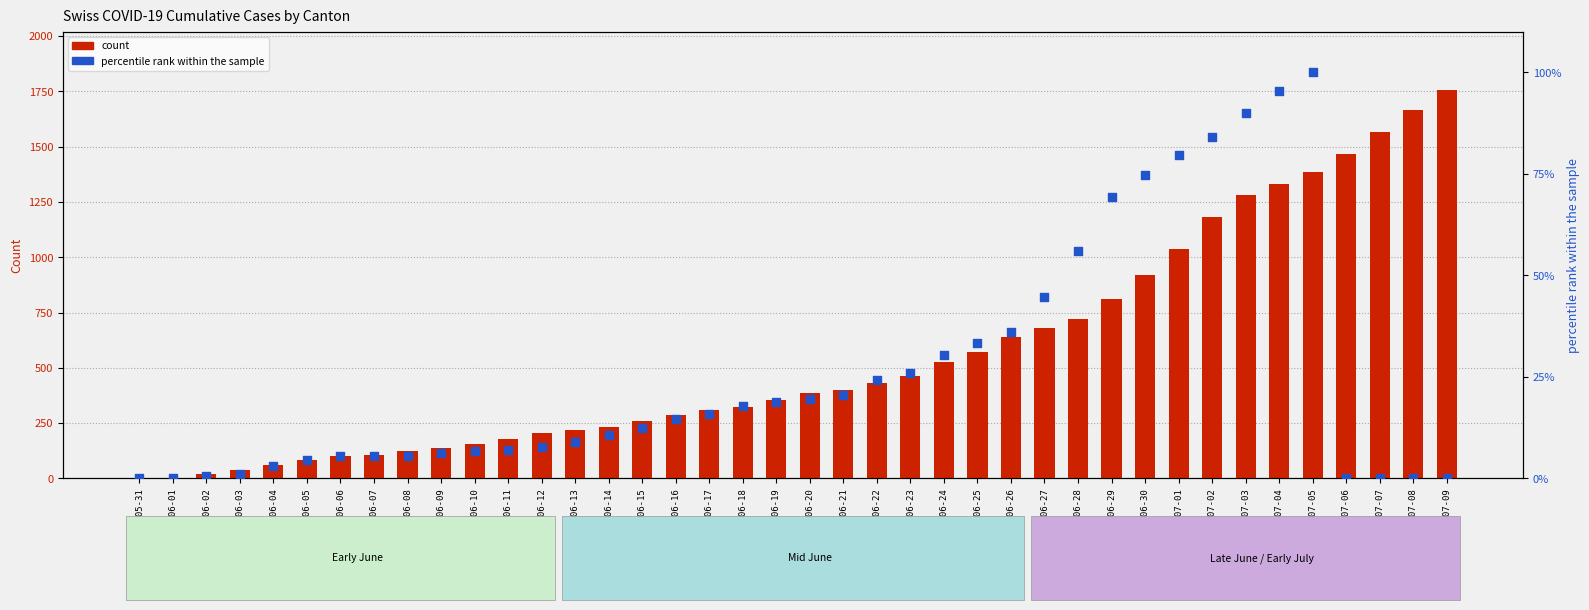

Which series has the largest total across all categories?

count